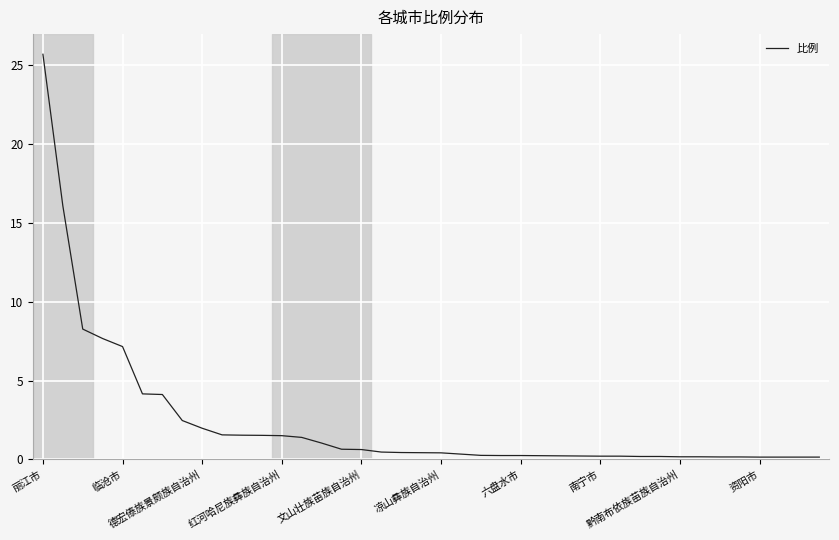

Is this an area chart (filled region under the line)?

No